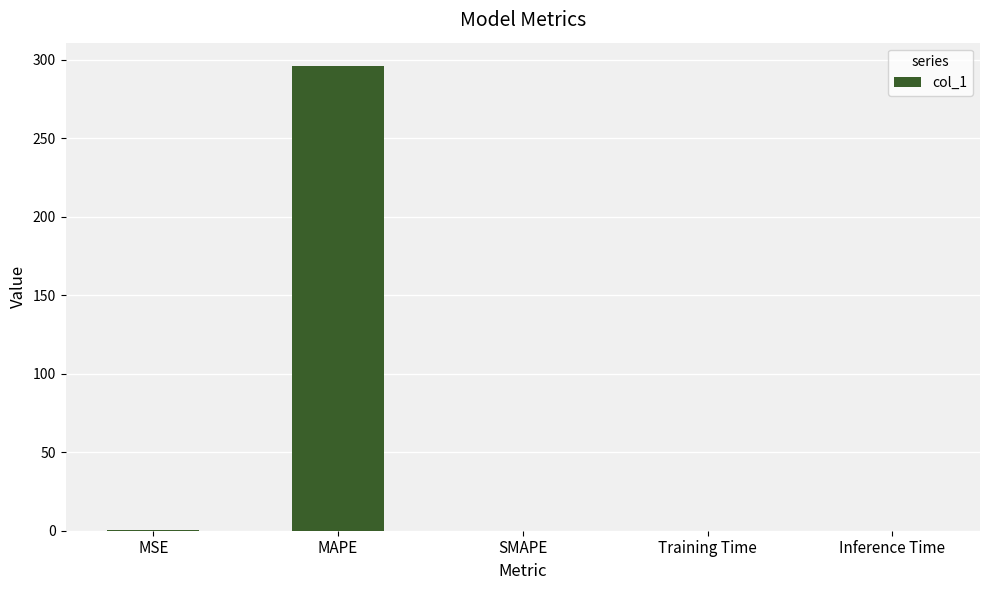

Are the bars horizontal?

No